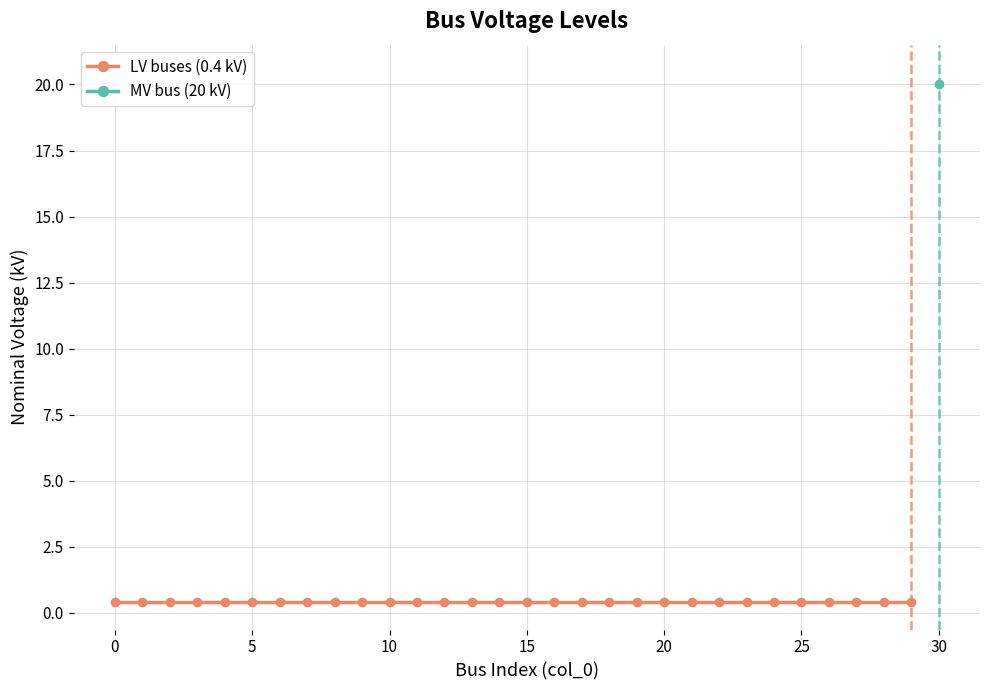

True or false: the data has more than 1 interior local peaks.

False